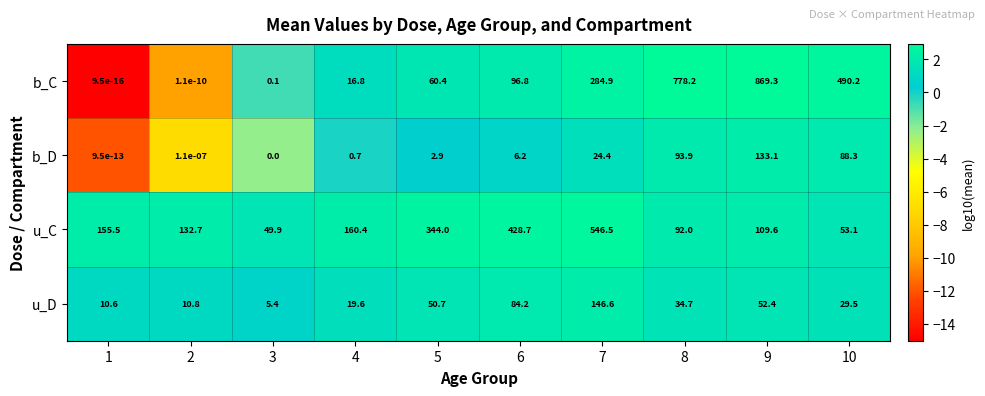

Rank the series by their maximum value, from lowest to highest.

b_D, u_D, u_C, b_C